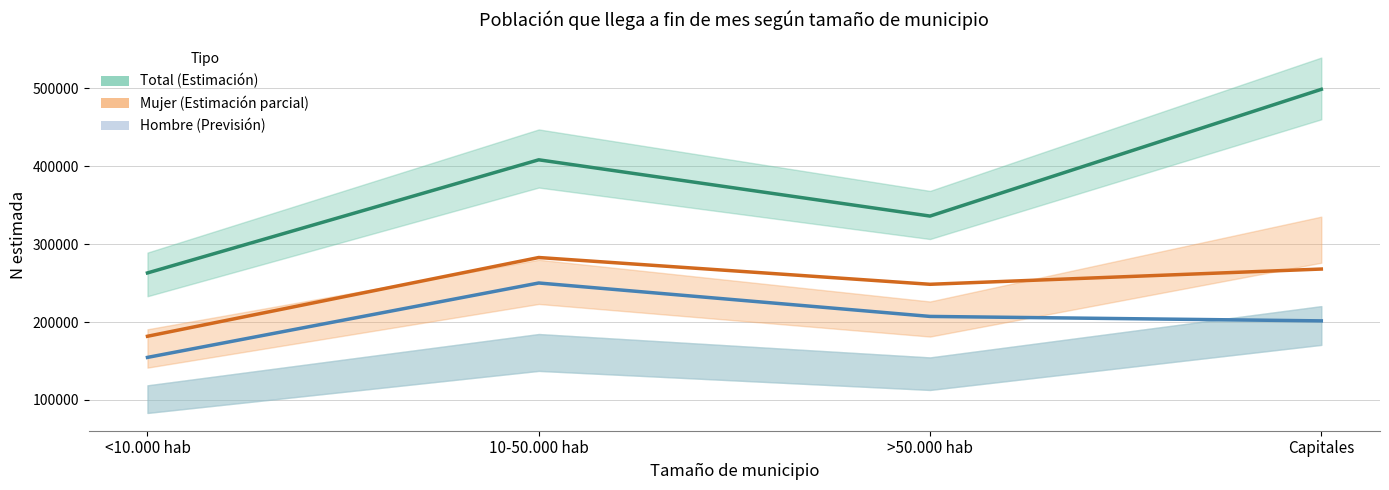

True or false: Hombre (Previsión) has a value of 207274.5 at >50.000 hab.

True